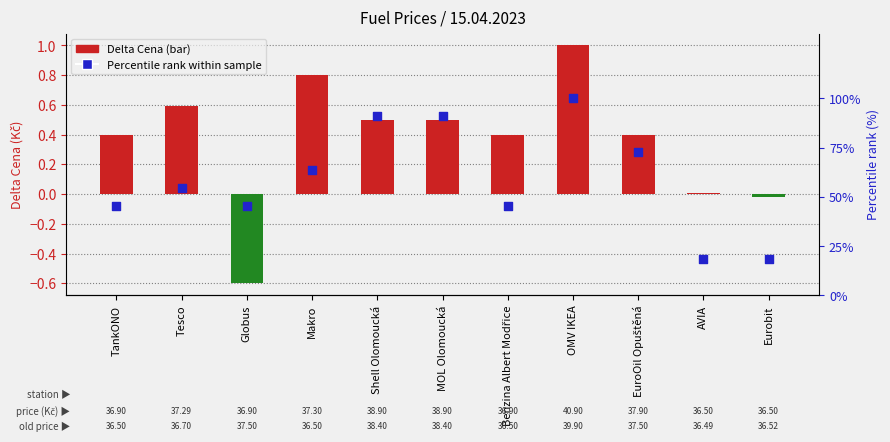

Is the value of Delta Cena at Shell Olomoucká greater than the value of Percentile rank within sample at Eurobit?

No